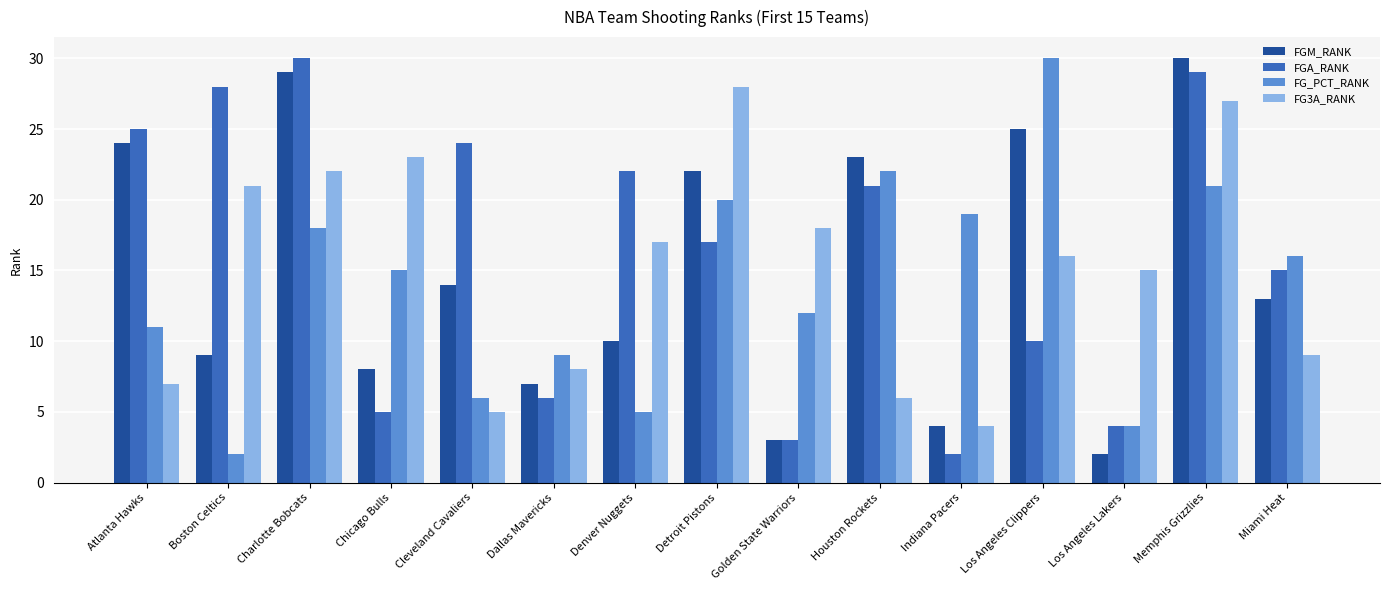

What is the value of the FG3A_RANK bar at the 2nd from the left?

21